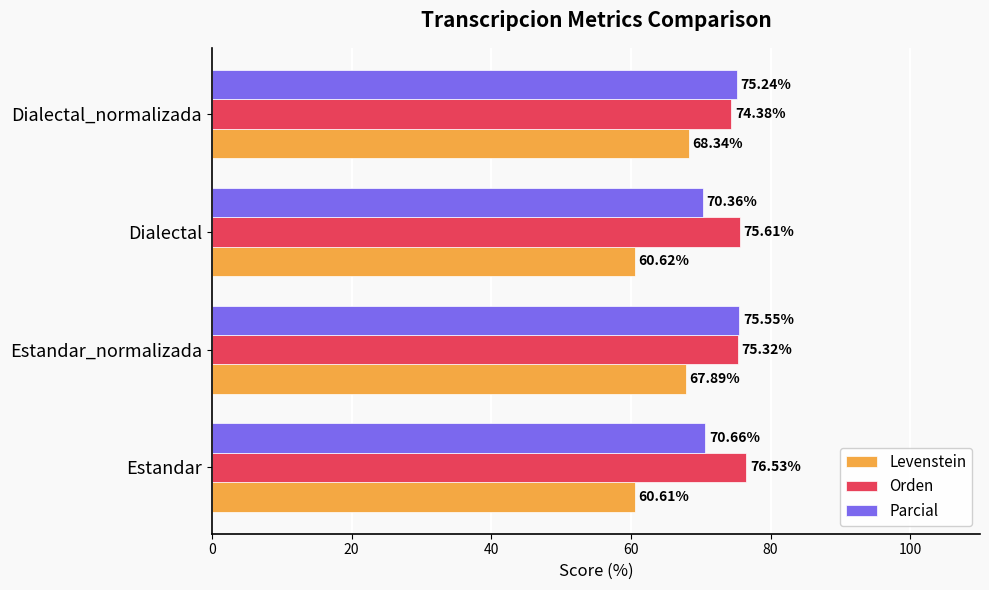

What are all the series names shown in the legend?

Levenstein, Orden, Parcial